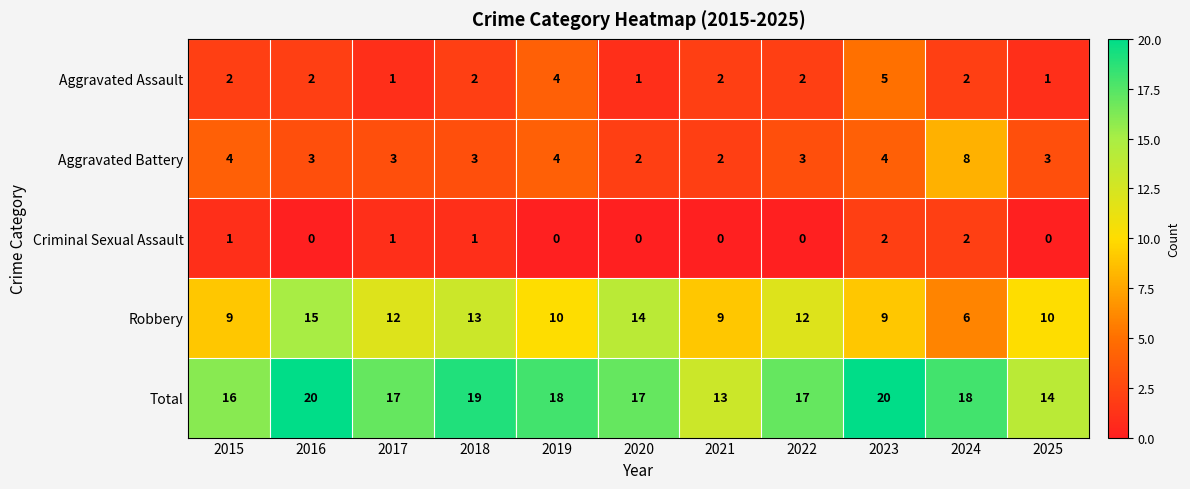

Is the value of Total at 2021 greater than the value of Criminal Sexual Assault at 2020?

Yes